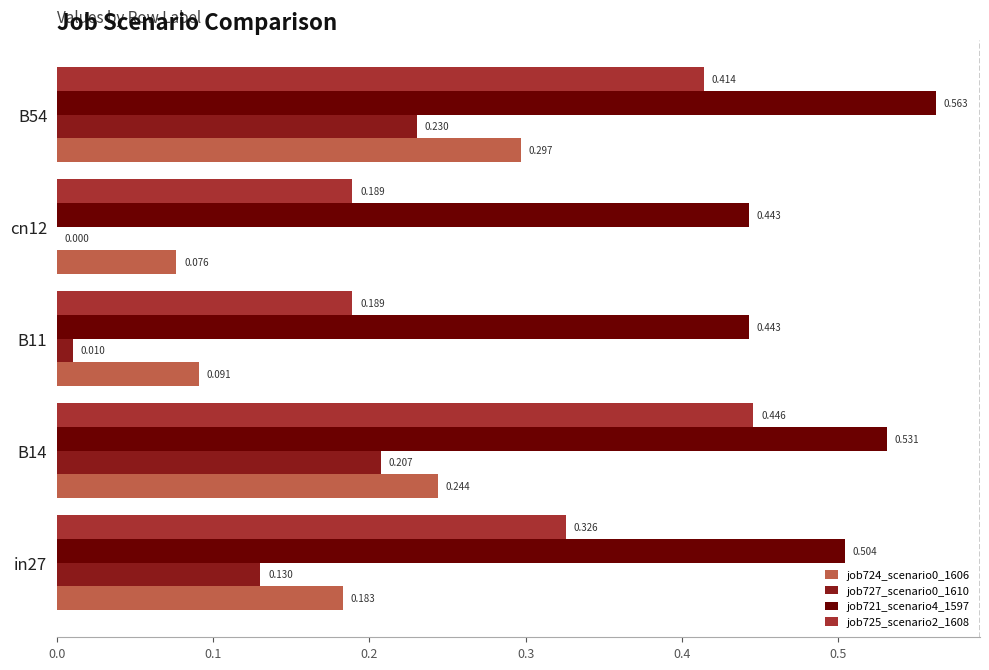

Is the value of job727_scenario0_1610 at B11 greater than the value of job721_scenario4_1597 at B14?

No